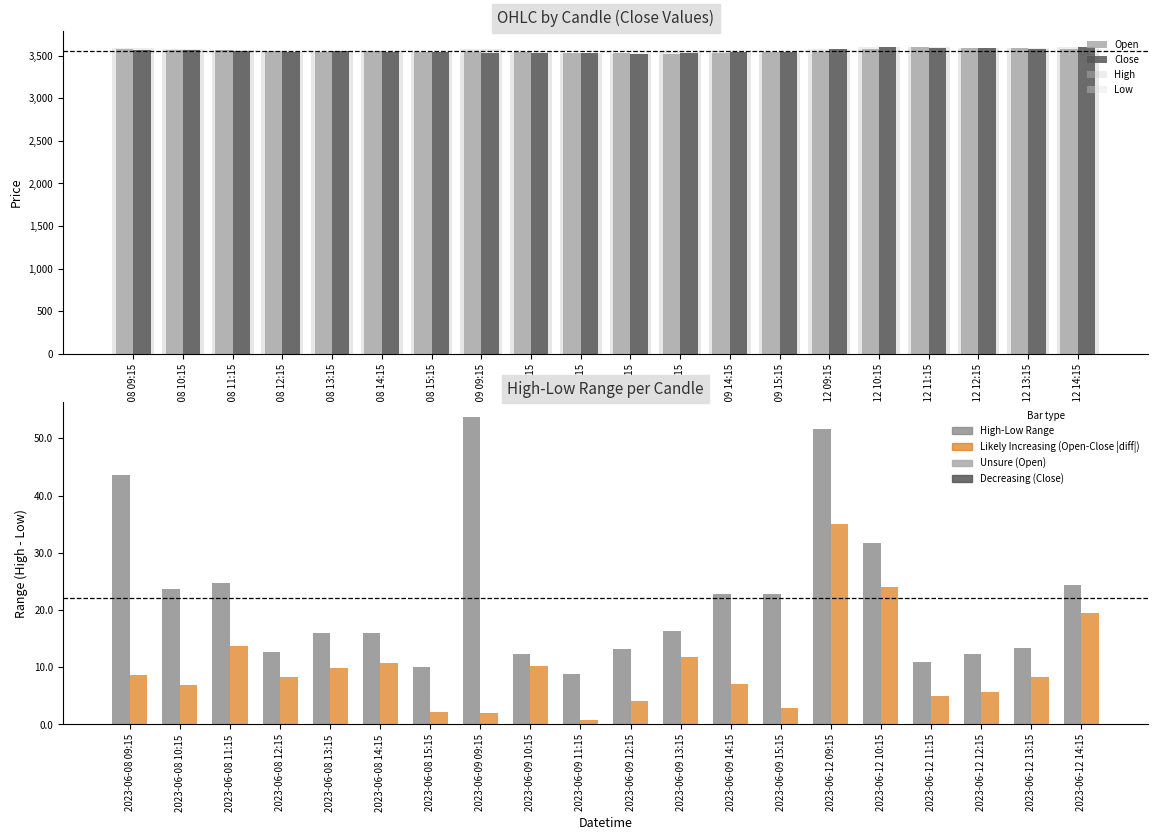

What is the minimum value for Close?

3524.6